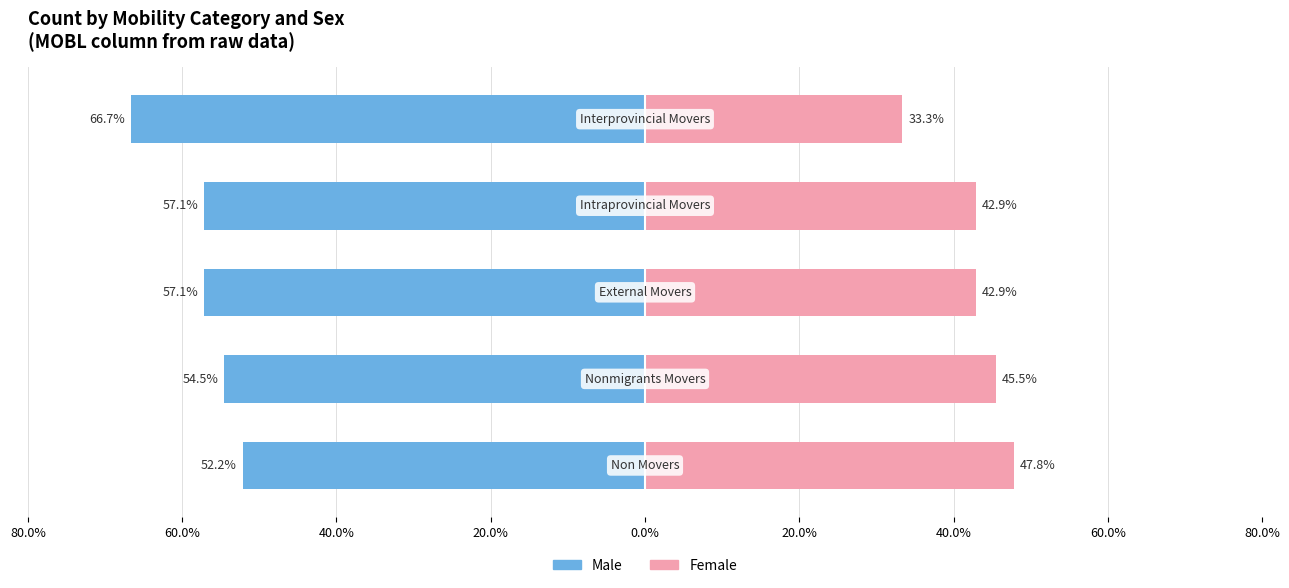

What are all the series names shown in the legend?

Male, Female